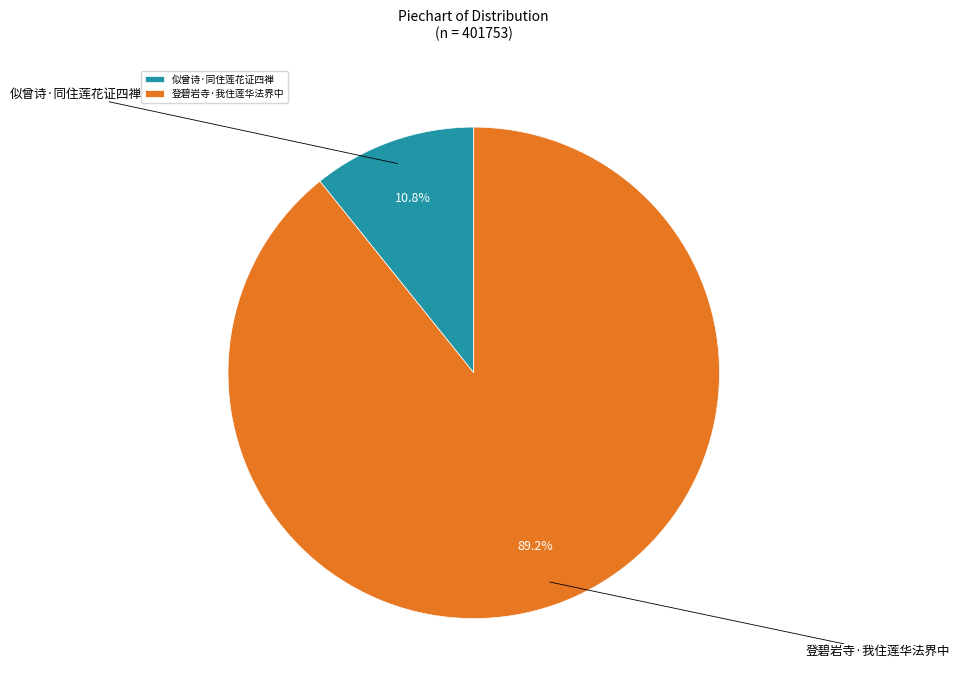

To the nearest percent, what is the difference between the largest and smallest slice percentages?

78%